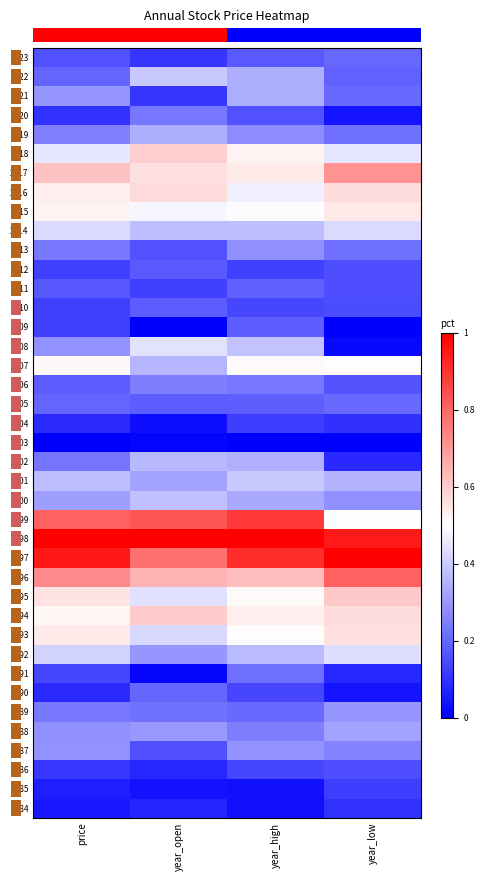

List the labels in order of 1995 value, smallest first.

year_open, year_high, price, year_low